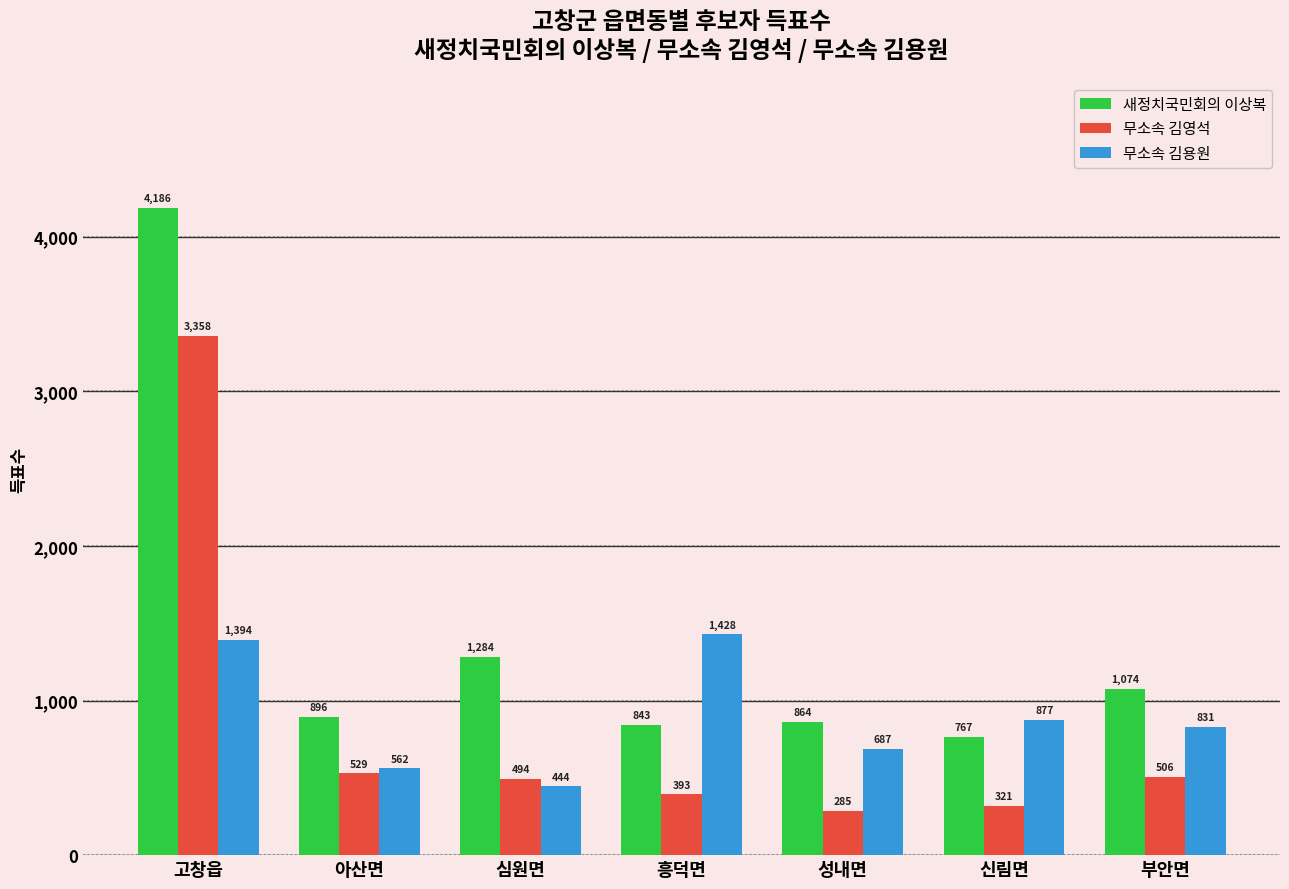

What is the sum of all 새정치국민회의 이상복 values?

9914